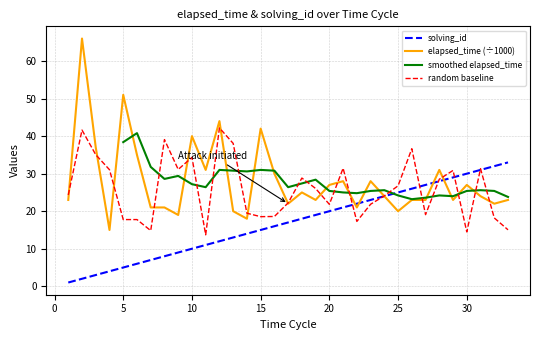

What is the minimum value for random baseline?

13.7